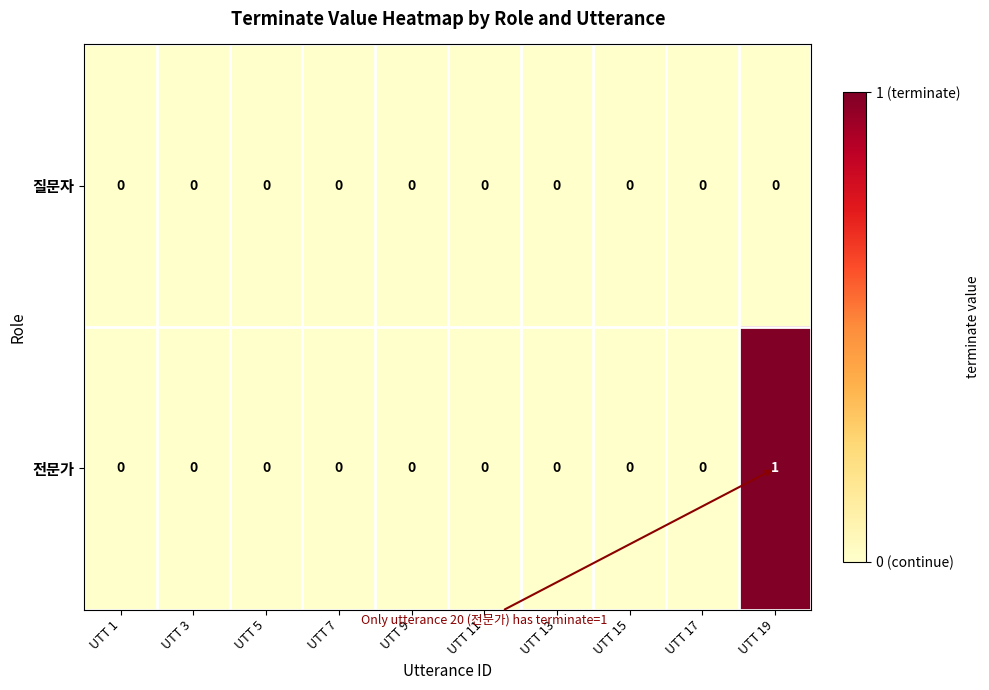

Count the 전문가 values in the range 0 to 1.

10